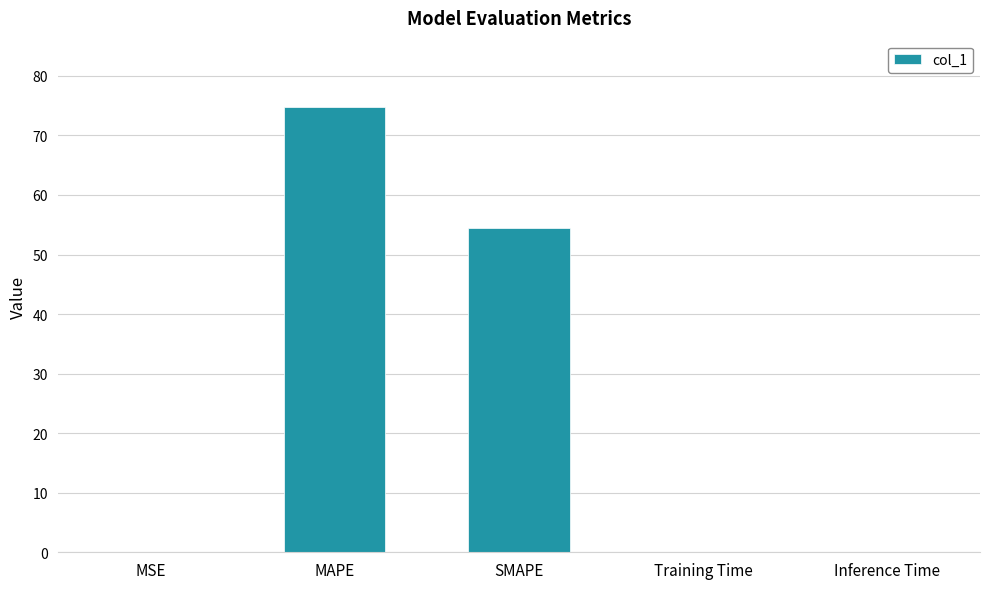

What is the sum of all values?

129.1